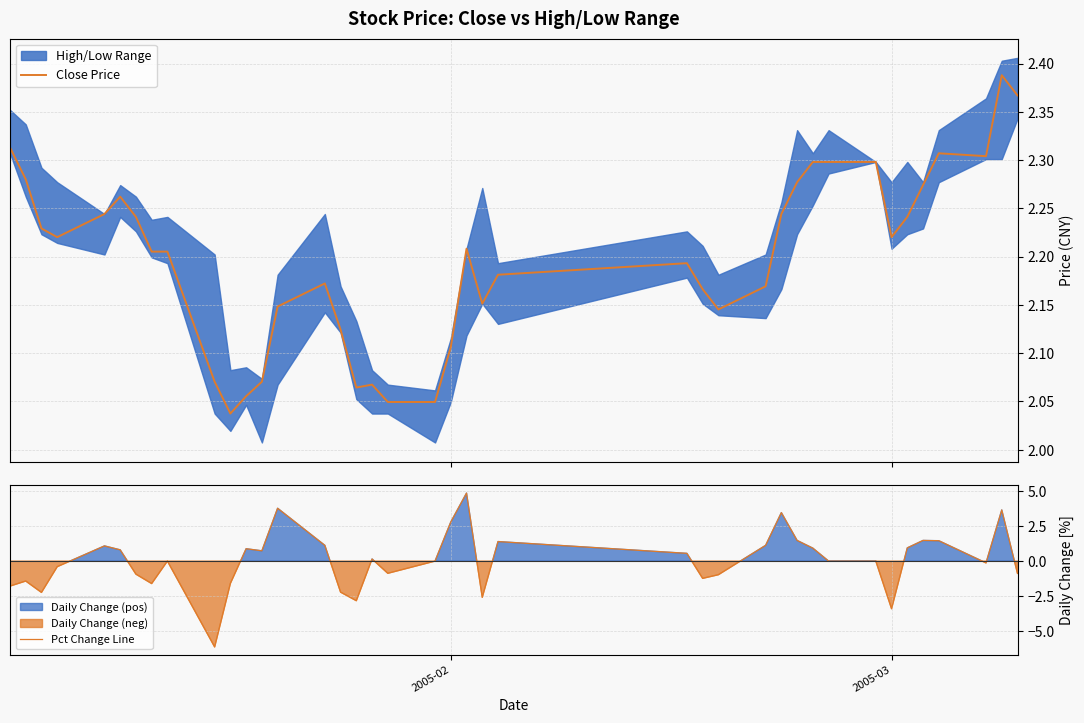

Count the Close Price values in the range 2 to 3.

40